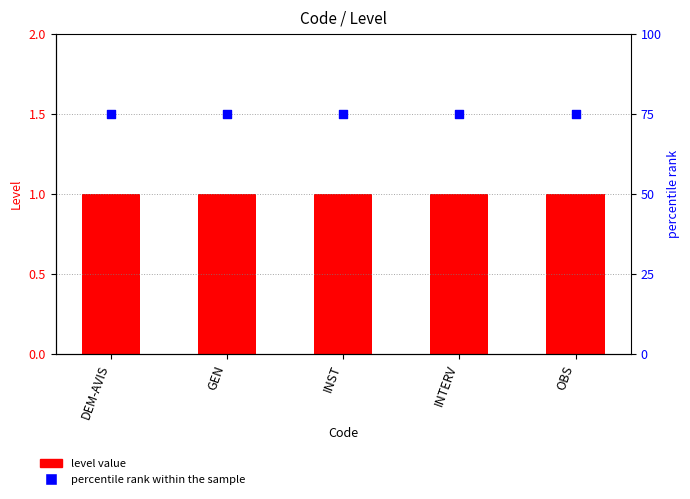

Which series reaches the minimum Y coordinate?

Level